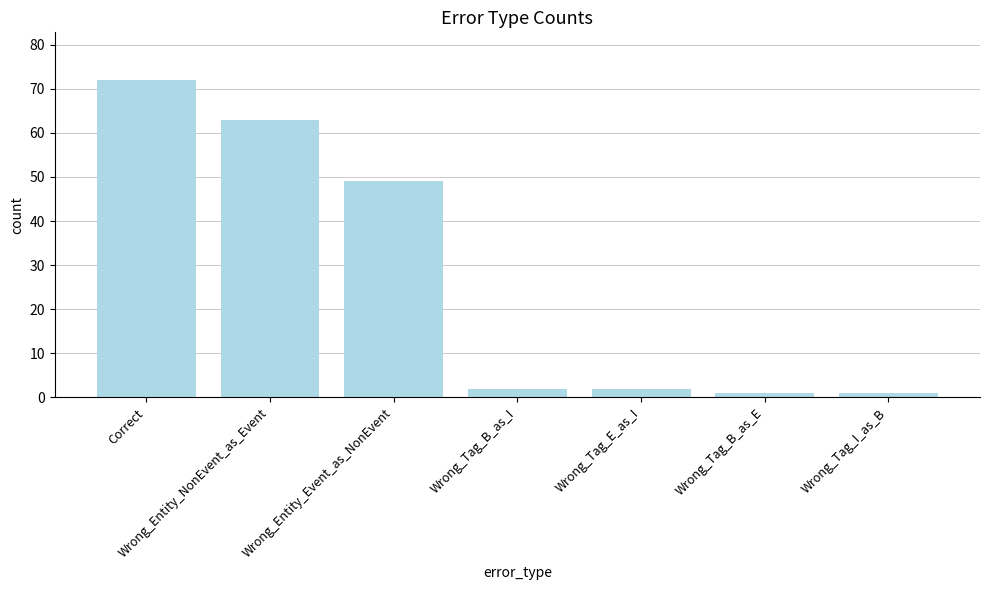

Reading right to left, extract all data points from this chart.

1	1	2	2	49	63	72